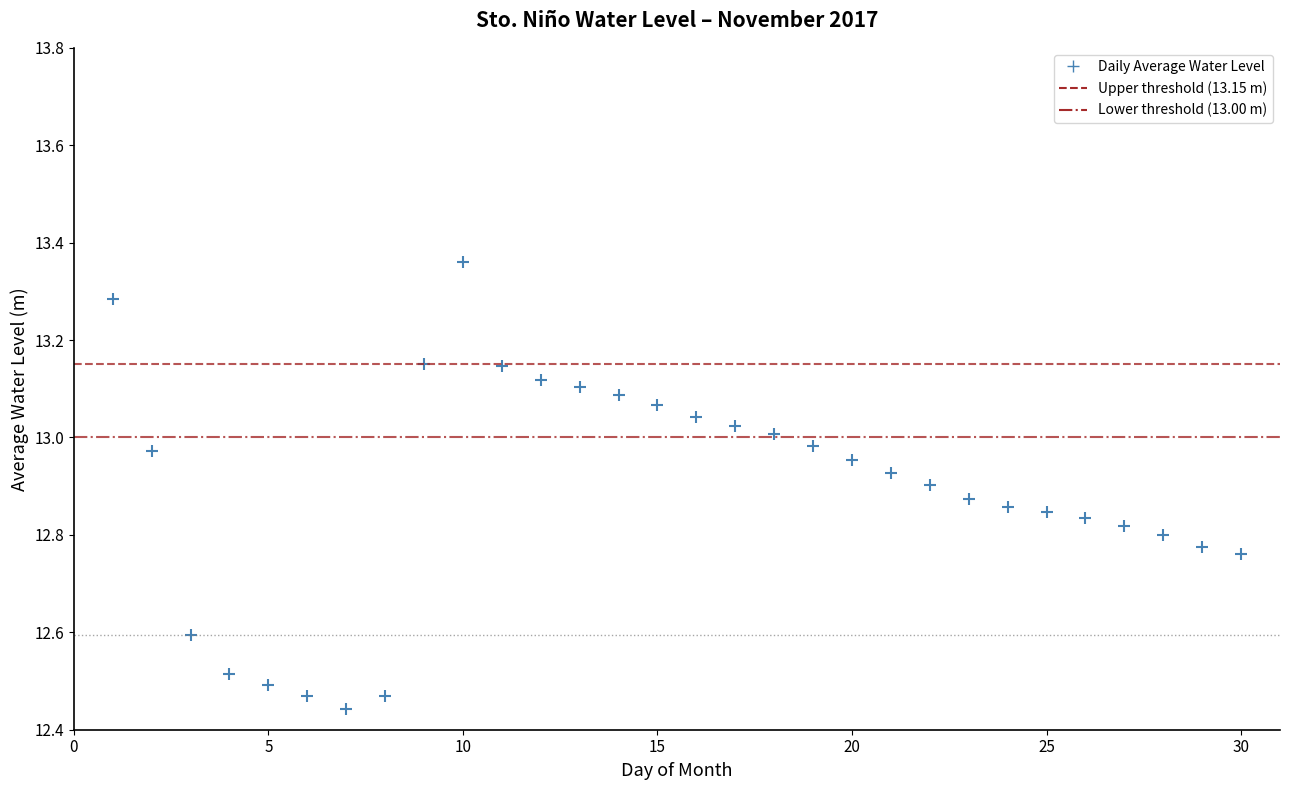

What is the range of X values (max minus min)?

29.0